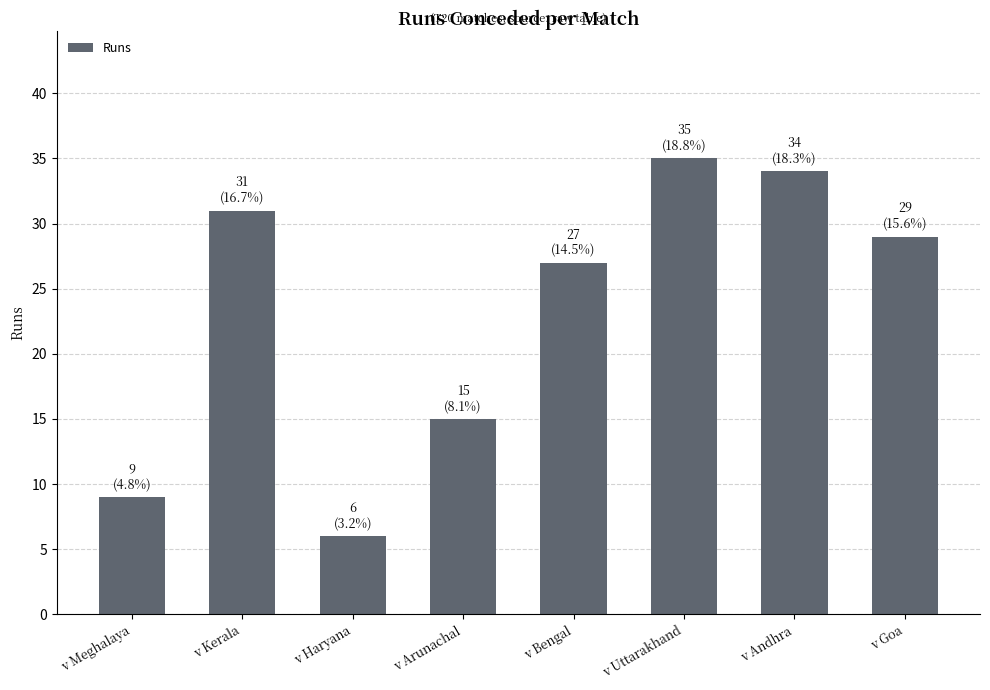

What is the label of the 7th bar from the left?

v Andhra